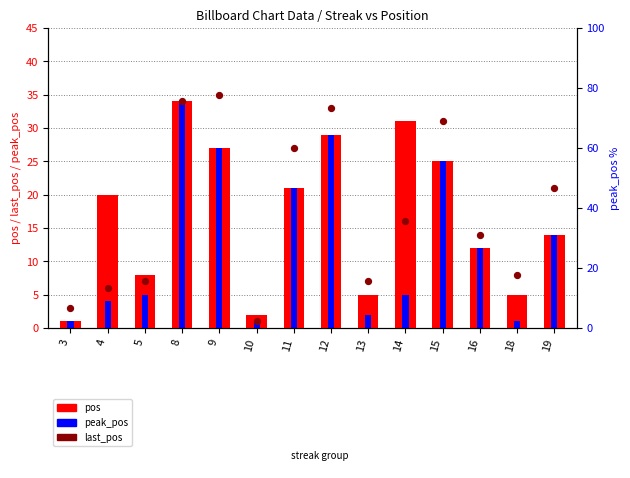

Is the value of last_pos at 14 greater than the value of peak_pos at 13?

Yes